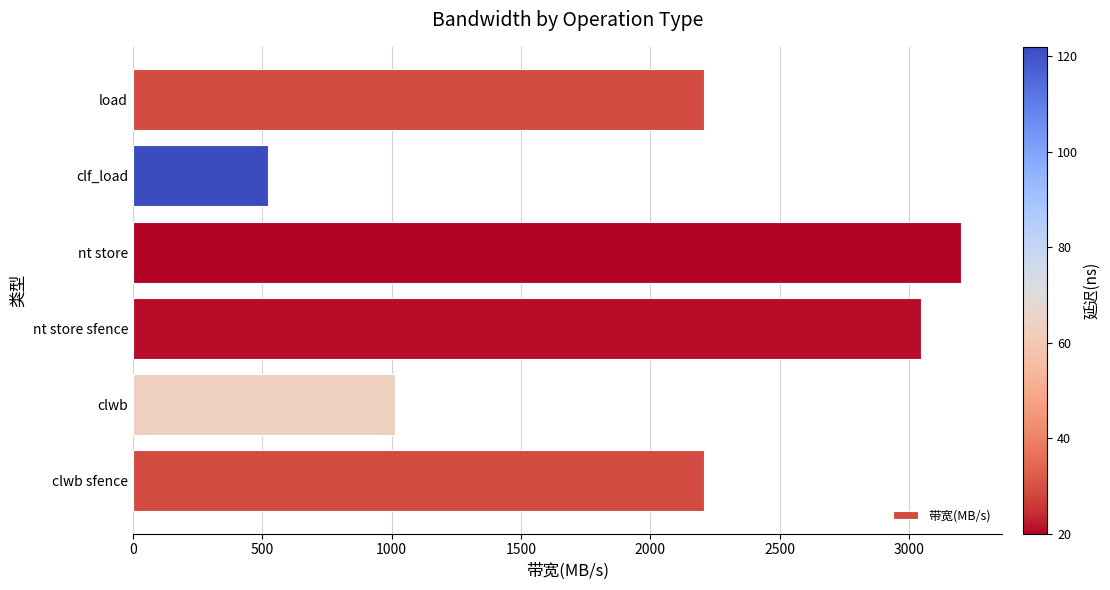

What is the maximum value shown in the chart?

3200